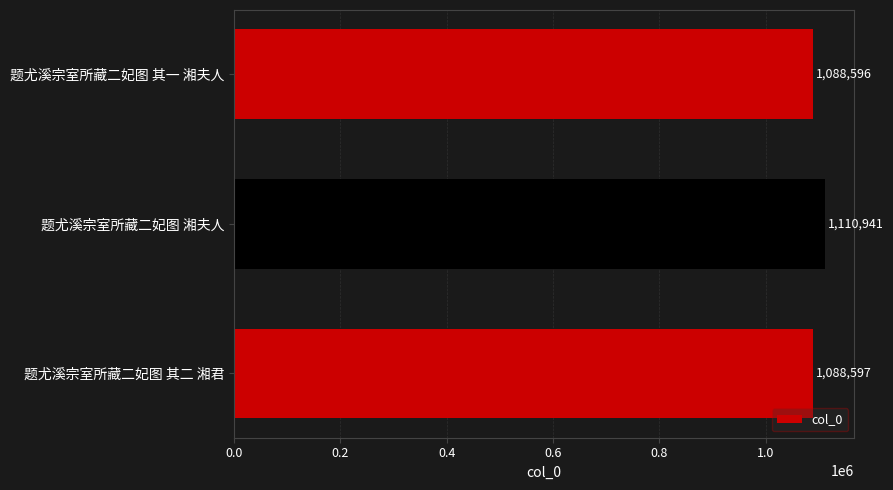

What is the difference between the maximum and minimum values?

22345